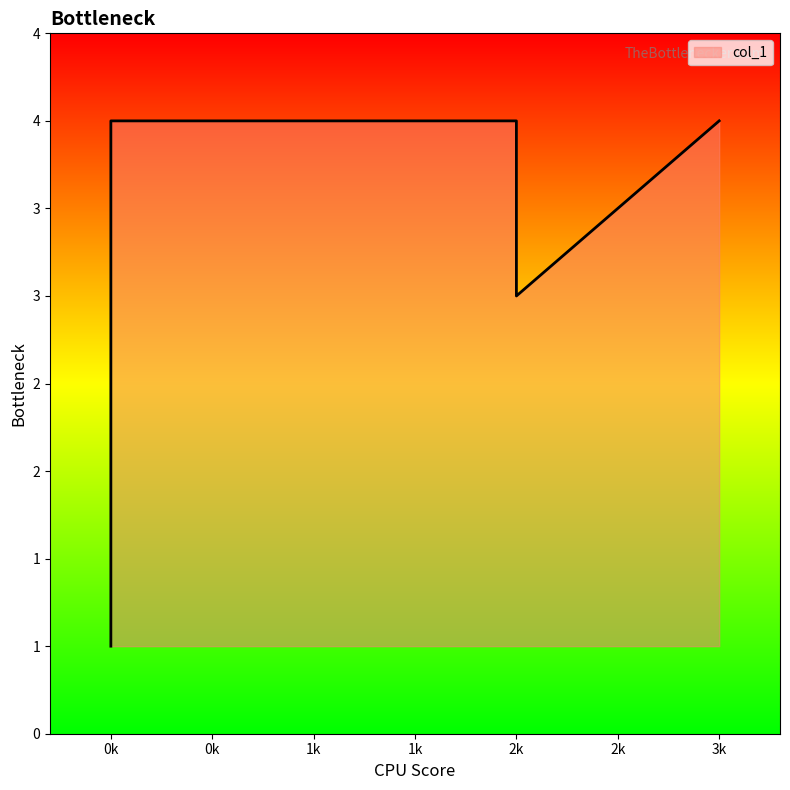

True or false: the data has more than 0 interior local peaks.

False